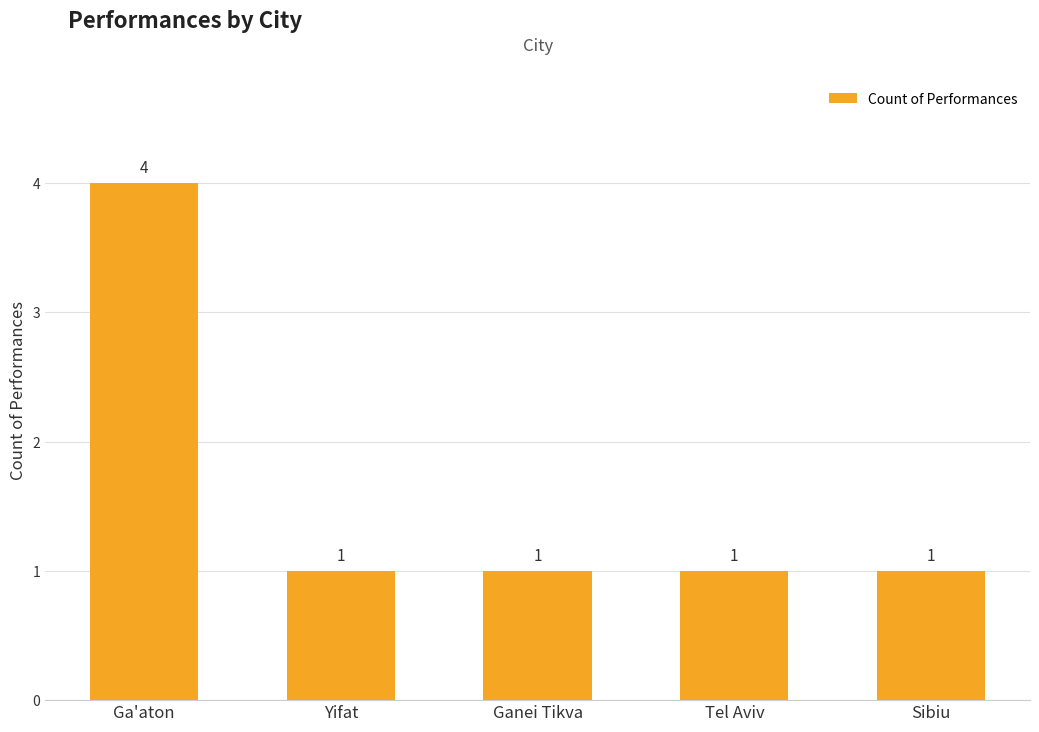

What is the maximum value shown in the chart?

4